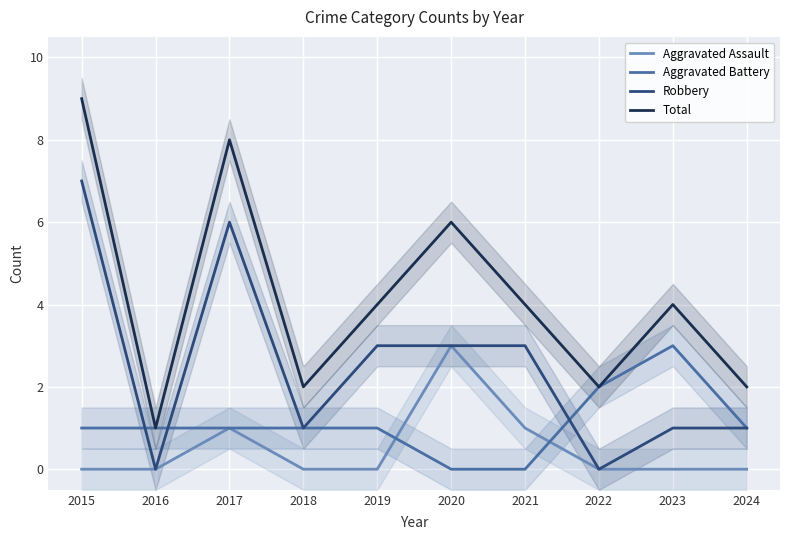

What is the difference between the Total values at 2018 and 2023?

2